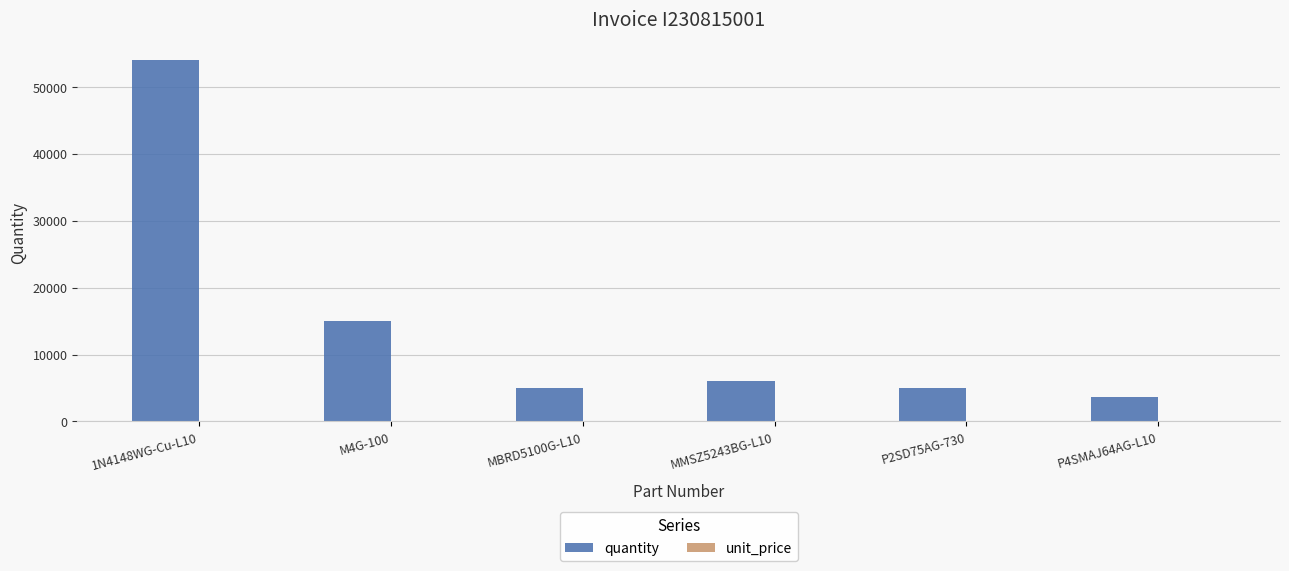

Which series has the largest range (max minus min)?

quantity